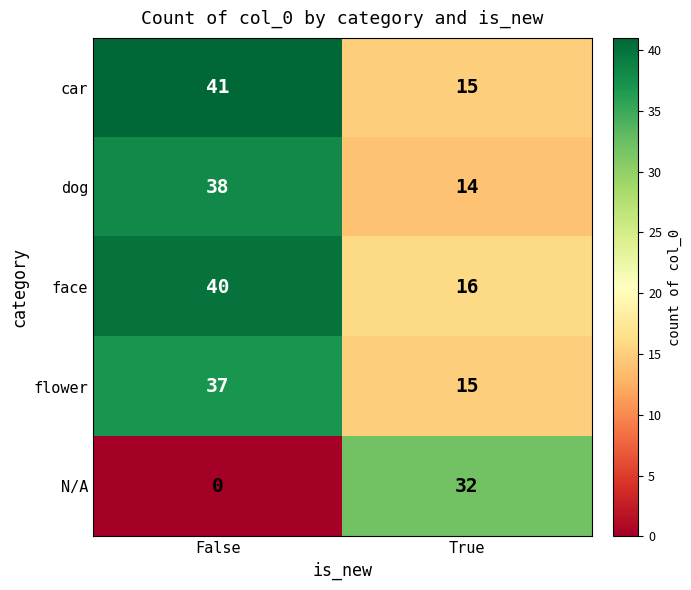

What is the difference between the N/A values at False and True?

32